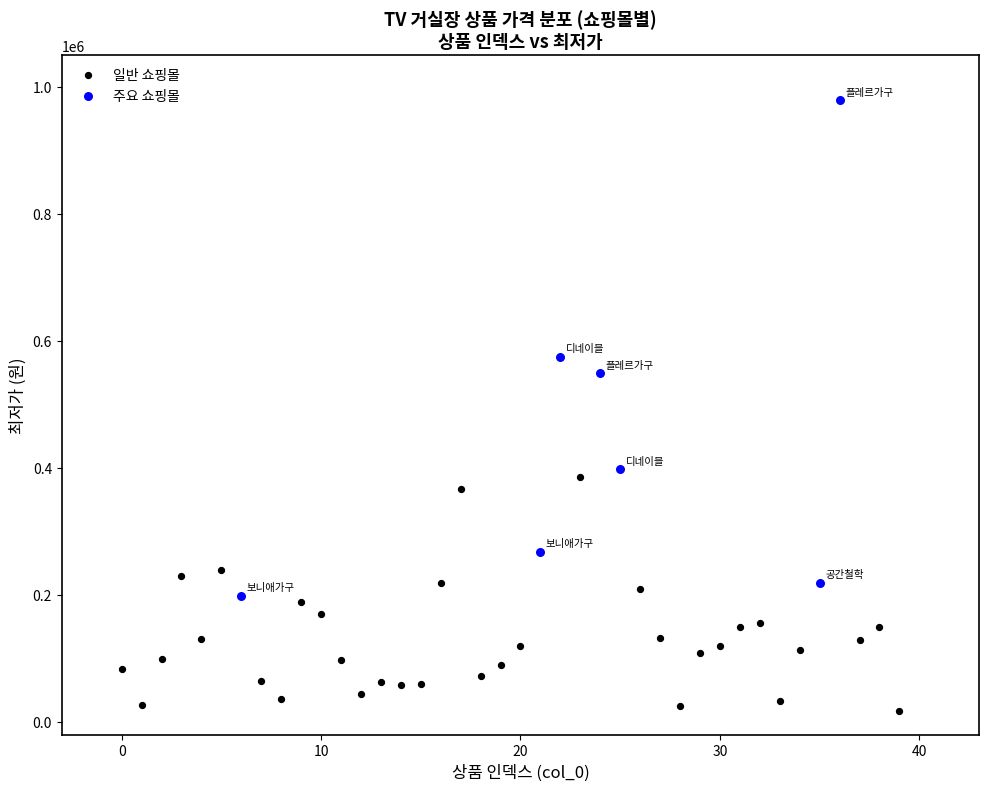

Which series contains the highest Y value?

주요 쇼핑몰